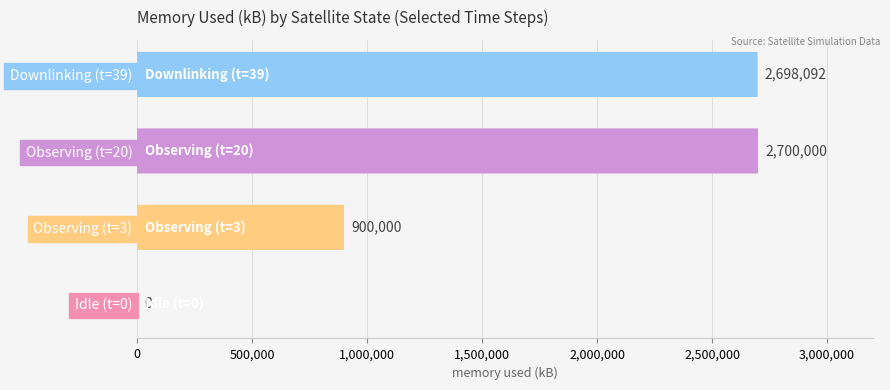

How many distinct data groups are displayed?

4